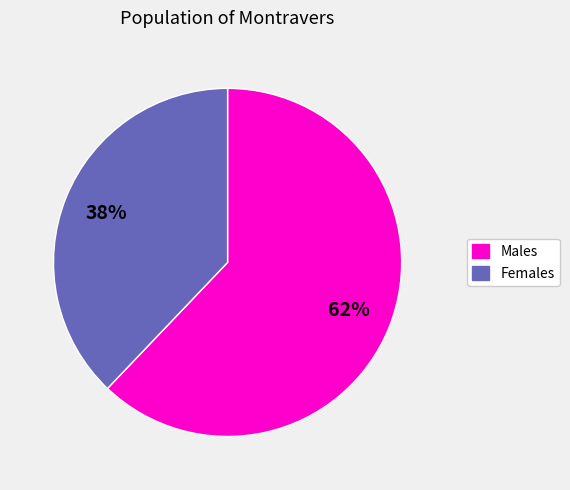

Is there a majority slice in this chart?

Yes